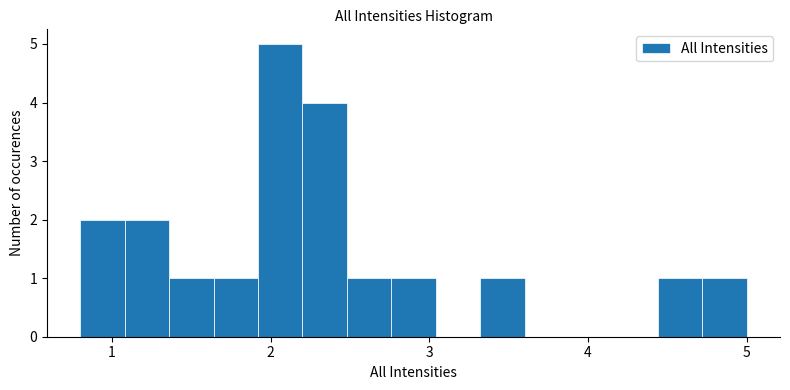

Around what value on the x-axis is the tallest bar? Give the approximate position of its centre, as read against the axis.

2.1